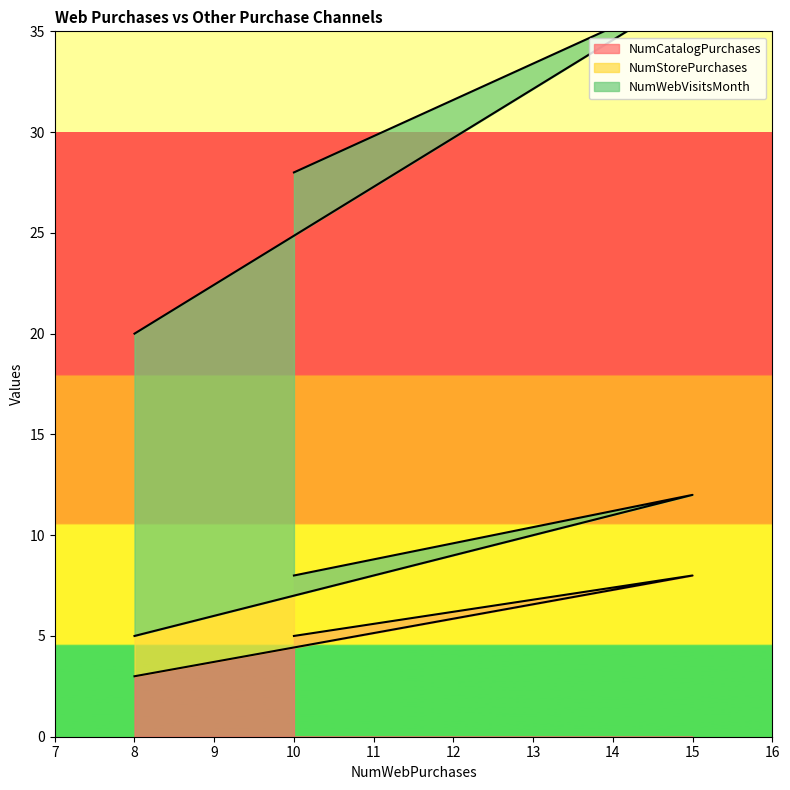

Read the NumCatalogPurchases value at 15.

8